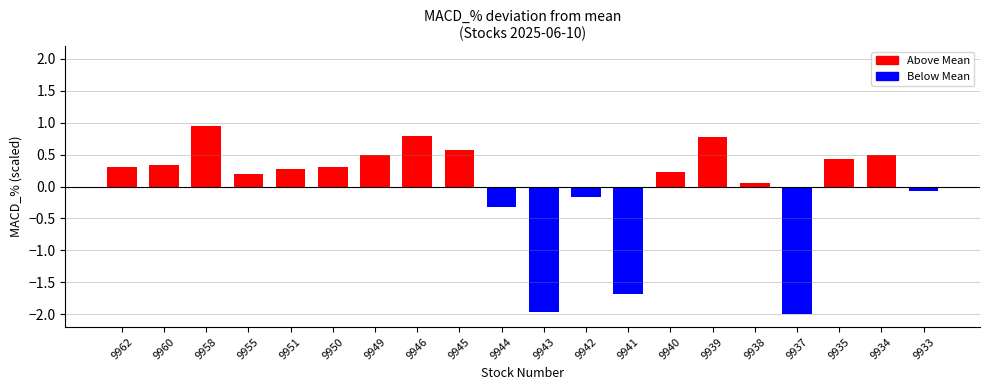

What is the minimum value shown in the chart?

-2.0